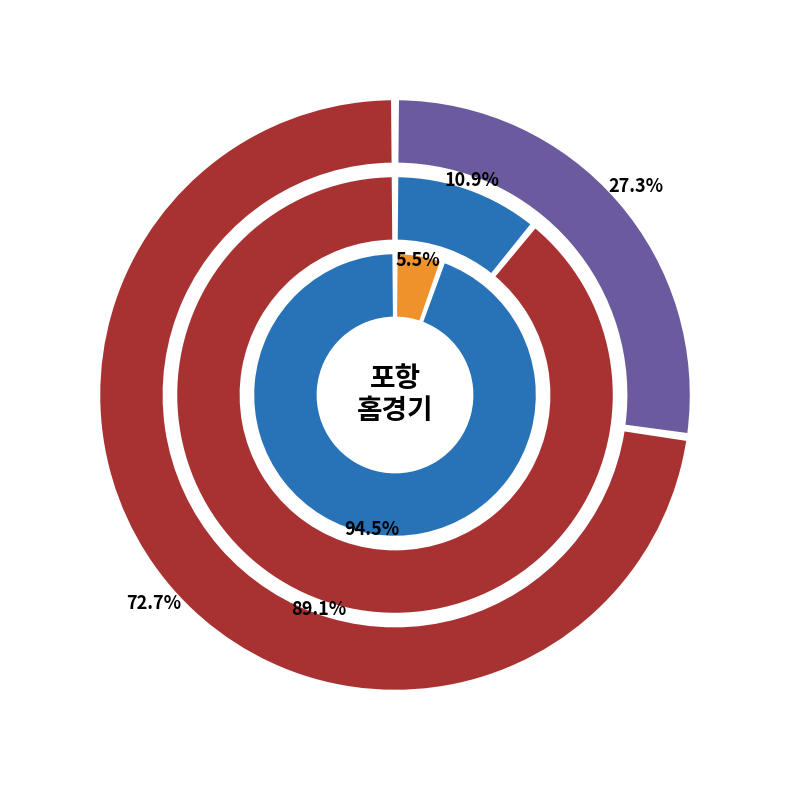

Does 9월3일 account for over 50% of the chart?

No